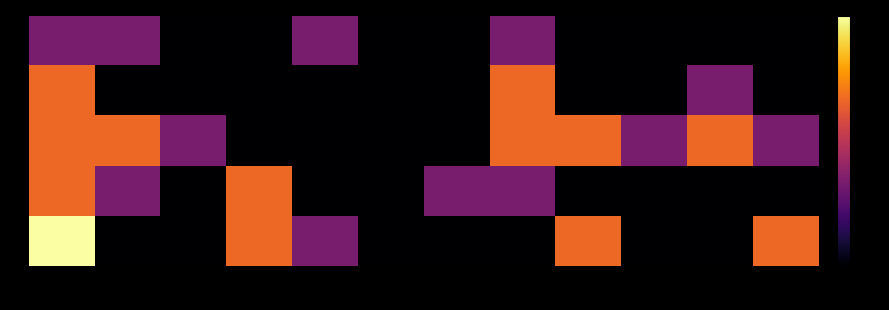

What is the maximum value shown in the chart?

3